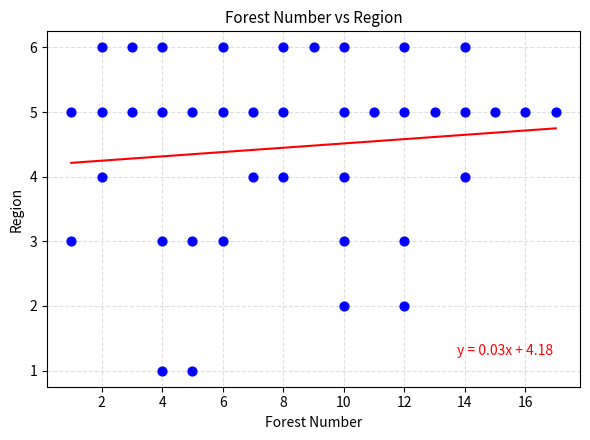

What is the range of X values (max minus min)?

16